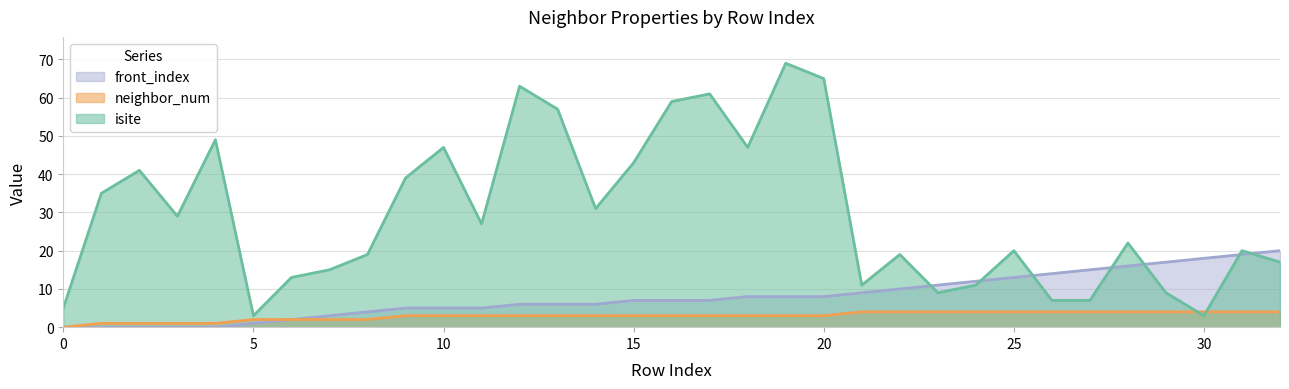

Does the chart display data point markers on the line(s)?

No